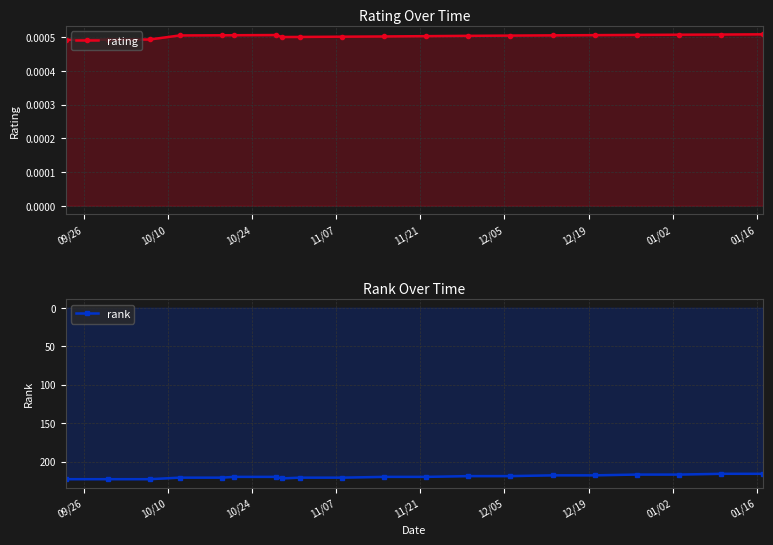

Reading left to right, what are all the values shown in this chart?

rating: 0.0	0.0	0.0	0.0	0.0	0.0	0.0	0.0	0.0	0.0	0.0	0.0	0.0	0.0	0.0	0.0	0.0	0.0	0.0	0.0
rank: 223.0	223.0	223.0	221.0	221.0	220.0	220.0	222.0	221.0	221.0	220.0	220.0	219.0	219.0	218.0	218.0	217.0	217.0	216.0	216.0